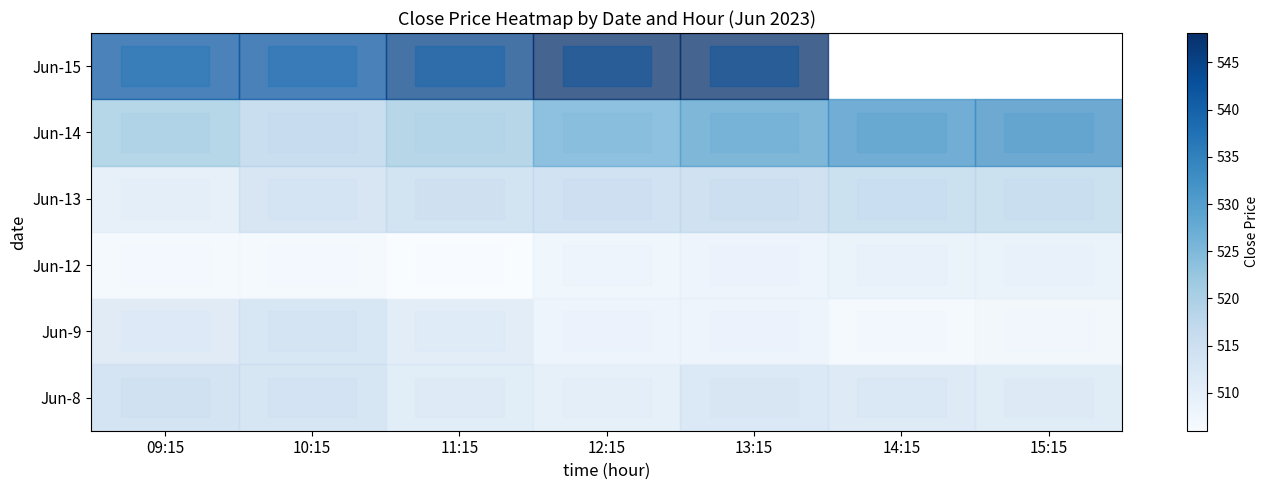

Reading left to right, list all the values displayed in this chart.

Jun-8: 09:15=516.5	10:15=515.5	11:15=512.6	12:15=511.4	13:15=514.4	14:15=513.8	15:15=513.0
Jun-9: 09:15=513.1	10:15=515.3	11:15=512.5	12:15=509.4	13:15=509.5	14:15=507.4	15:15=508.0
Jun-12: 09:15=507.4	10:15=507.4	11:15=506.0	12:15=508.8	13:15=509.3	14:15=510.2	15:15=510.0
Jun-13: 09:15=511.0	10:15=515.5	11:15=516.8	12:15=517.2	13:15=517.2	14:15=517.8	15:15=518.0
Jun-14: 09:15=522.0	10:15=518.5	11:15=521.7	12:15=527.4	13:15=530.0	14:15=532.2	15:15=533.1
Jun-15: 09:15=541.6	10:15=541.8	11:15=544.8	12:15=548.1	13:15=548.0	14:15=0.0	15:15=0.0